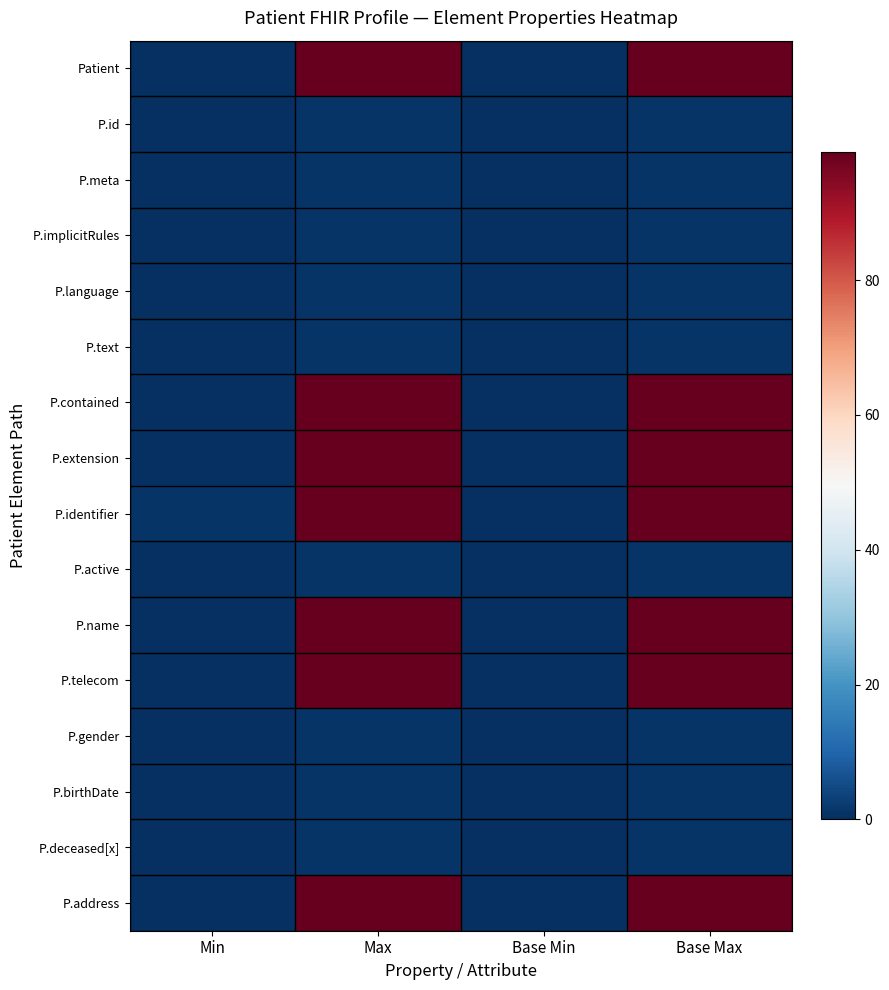

Reading left to right, extract all data points from this chart.

Patient: Min=0	Max=99	Base Min=0	Base Max=99
P.id: Min=0	Max=1	Base Min=0	Base Max=1
P.meta: Min=0	Max=1	Base Min=0	Base Max=1
P.implicitRules: Min=0	Max=1	Base Min=0	Base Max=1
P.language: Min=0	Max=1	Base Min=0	Base Max=1
P.text: Min=0	Max=1	Base Min=0	Base Max=1
P.contained: Min=0	Max=99	Base Min=0	Base Max=99
P.extension: Min=0	Max=99	Base Min=0	Base Max=99
P.identifier: Min=1	Max=99	Base Min=0	Base Max=99
P.active: Min=0	Max=1	Base Min=0	Base Max=1
P.name: Min=0	Max=99	Base Min=0	Base Max=99
P.telecom: Min=0	Max=99	Base Min=0	Base Max=99
P.gender: Min=0	Max=1	Base Min=0	Base Max=1
P.birthDate: Min=0	Max=1	Base Min=0	Base Max=1
P.deceased[x]: Min=0	Max=1	Base Min=0	Base Max=1
P.address: Min=0	Max=99	Base Min=0	Base Max=99